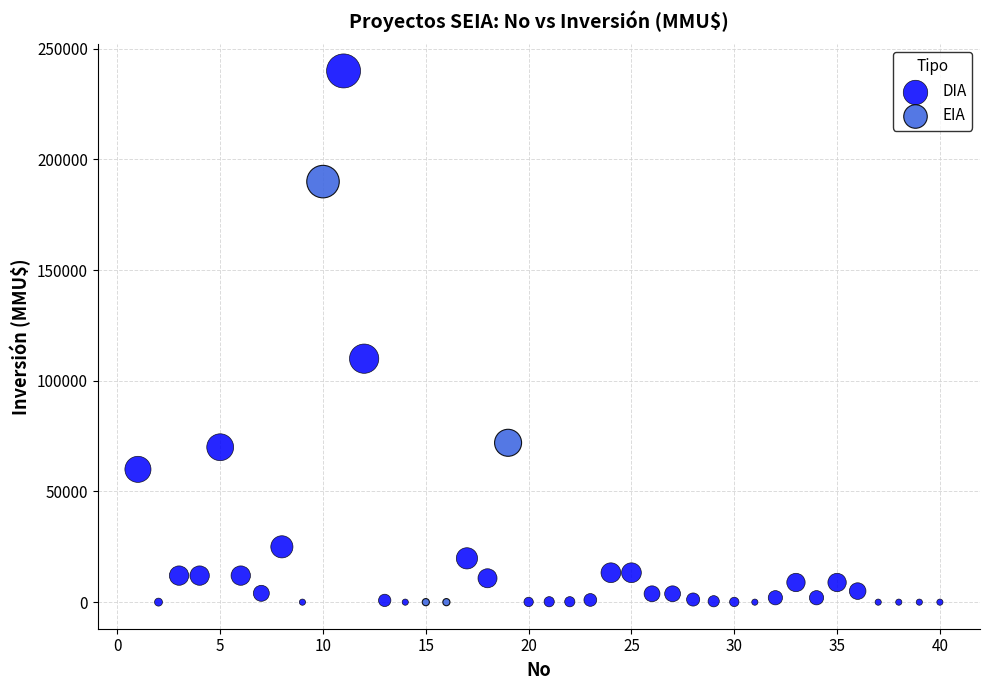

Which series has the largest Y range (max minus min)?

DIA